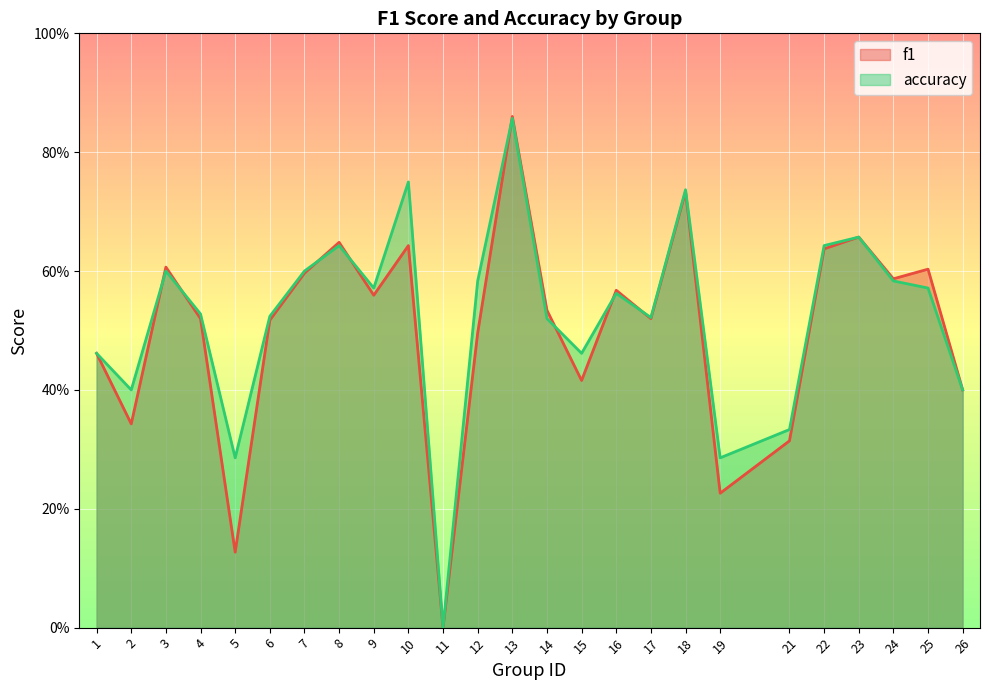

Where is the first local maximum for accuracy?

3